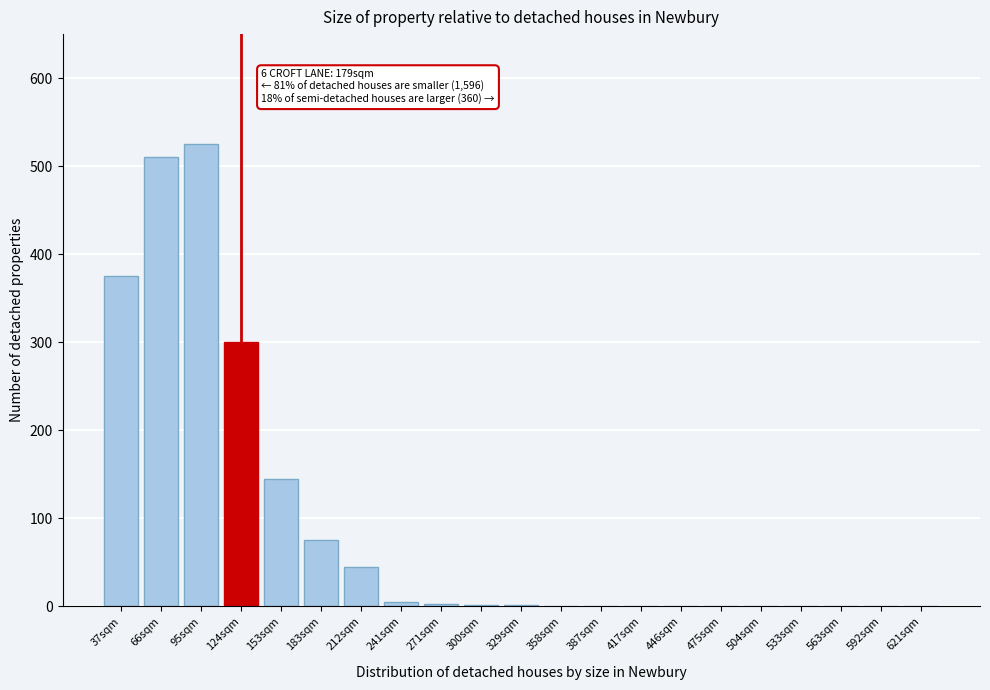

Between 124sqm and 621sqm, which is larger?

124sqm